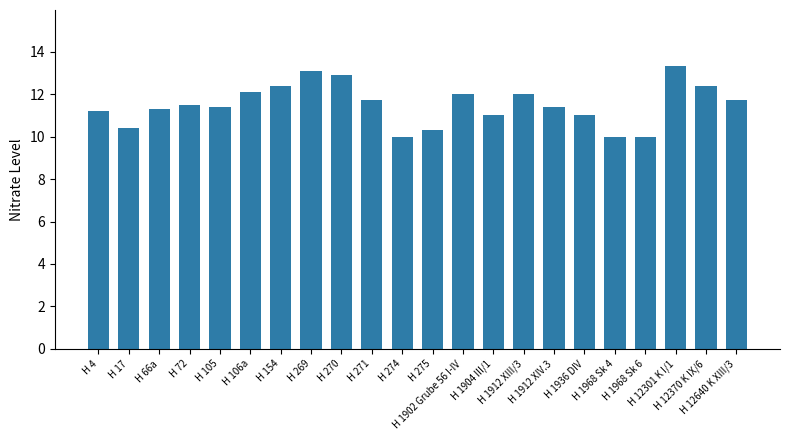

What is the greatest value displayed?

13.3